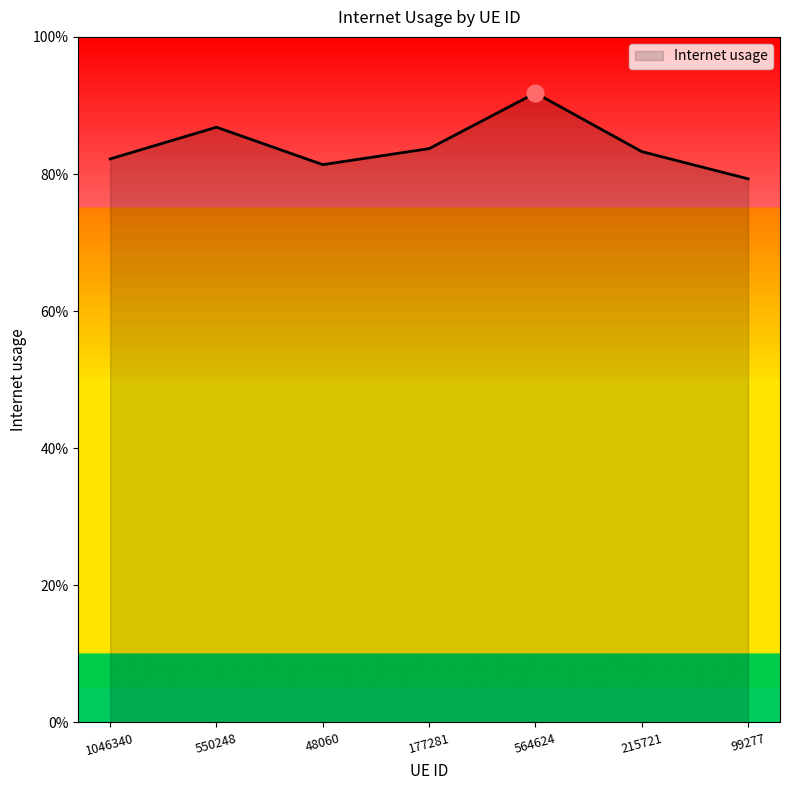

Does the chart have visible grid lines?

No